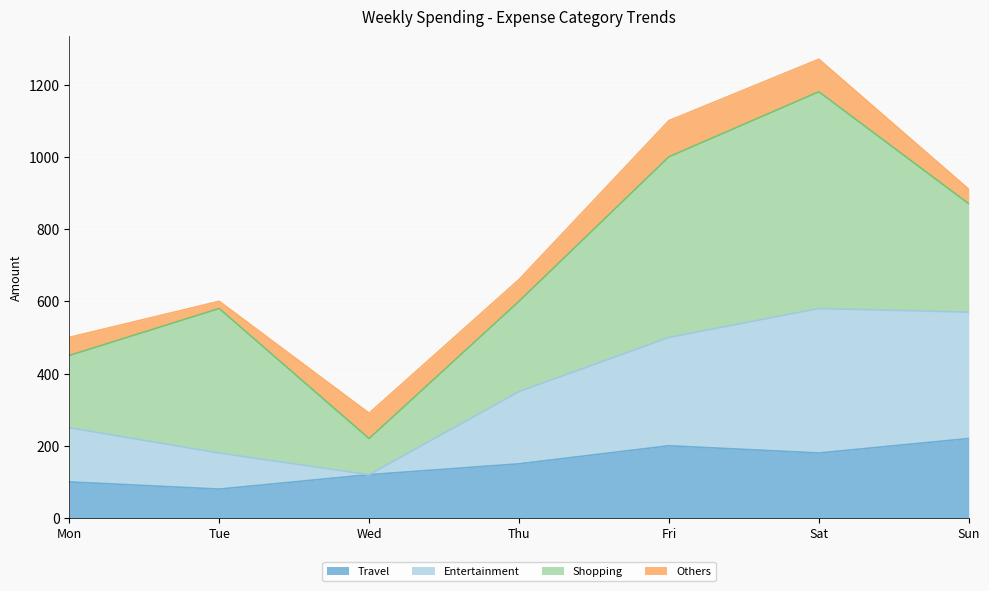

Is it true that Entertainment equals 342 at Sat?

False